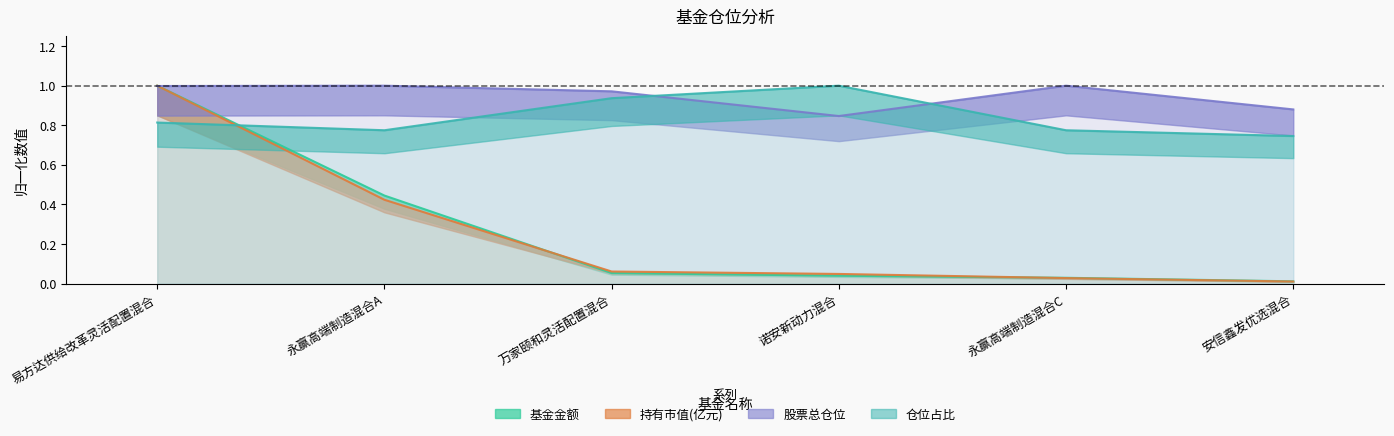

Reading right to left, list all the values displayed in this chart.

基金金额: 安信鑫发优选混合=0.0	永赢高端制造混合C=0.0	诺安新动力混合=0.0	万家颐和灵活配置混合=0.1	永赢高端制造混合A=0.4	易方达供给改革灵活配置混合=1.0
持有市值(亿元): 安信鑫发优选混合=0.0	永赢高端制造混合C=0.0	诺安新动力混合=0.0	万家颐和灵活配置混合=0.1	永赢高端制造混合A=0.4	易方达供给改革灵活配置混合=1.0
股票总仓位: 安信鑫发优选混合=0.9	永赢高端制造混合C=1.0	诺安新动力混合=0.8	万家颐和灵活配置混合=1.0	永赢高端制造混合A=1.0	易方达供给改革灵活配置混合=1.0
仓位占比: 安信鑫发优选混合=0.7	永赢高端制造混合C=0.8	诺安新动力混合=1.0	万家颐和灵活配置混合=0.9	永赢高端制造混合A=0.8	易方达供给改革灵活配置混合=0.8